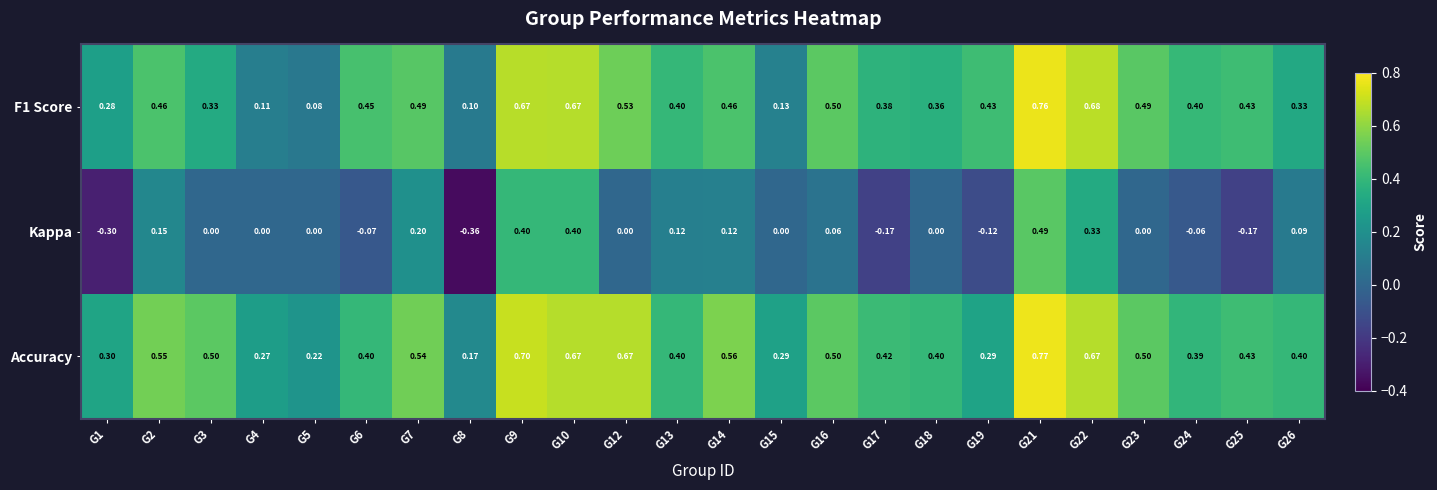

Is the value of Accuracy at G18 greater than the value of F1 Score at G18?

Yes